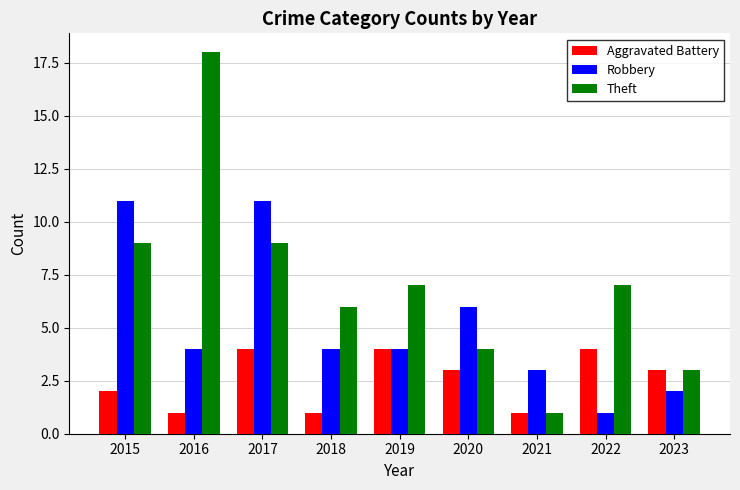

Count the number of data series in this chart.

3